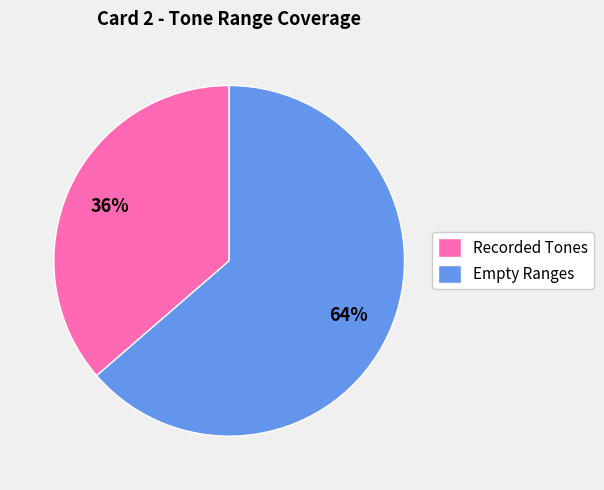

Which slice is the smallest?

Recorded Tones